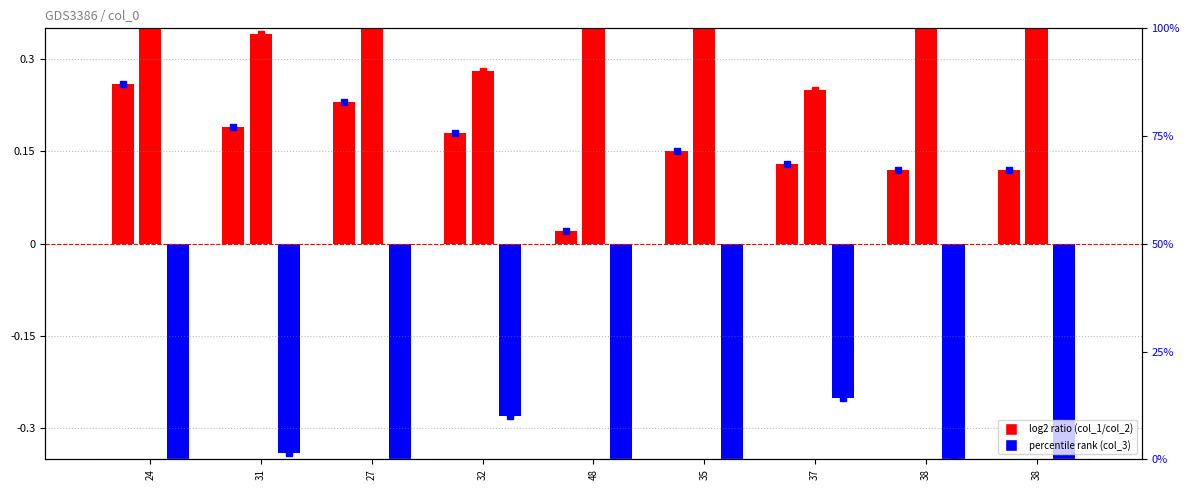

The col_1 series shows 0.2 at 27. True or false?

True